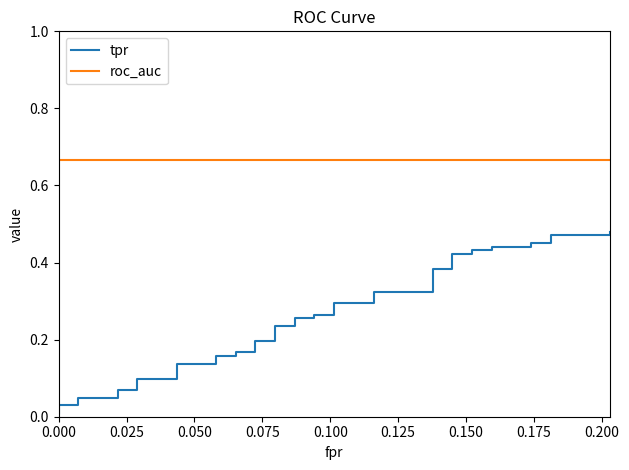

What are all the series names shown in the legend?

tpr, roc_auc